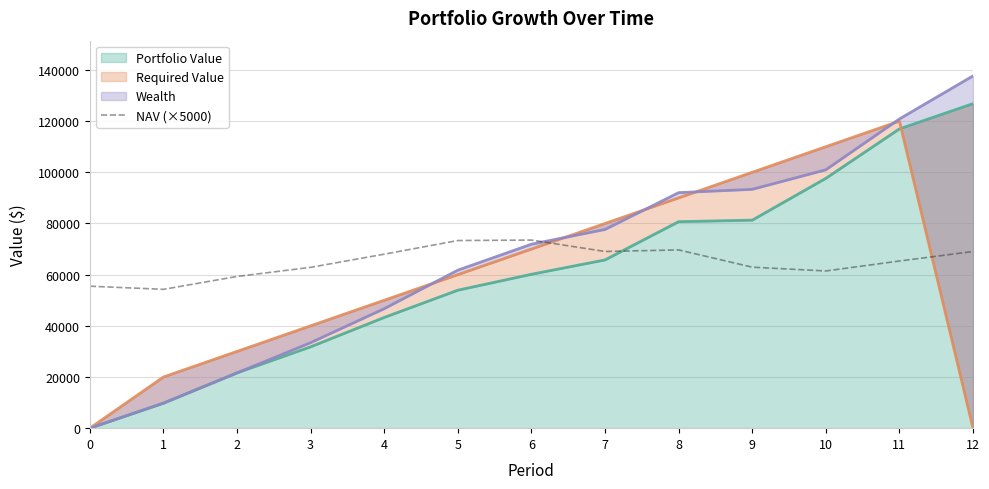

True or false: the data has more than 1 interior local peaks.

True